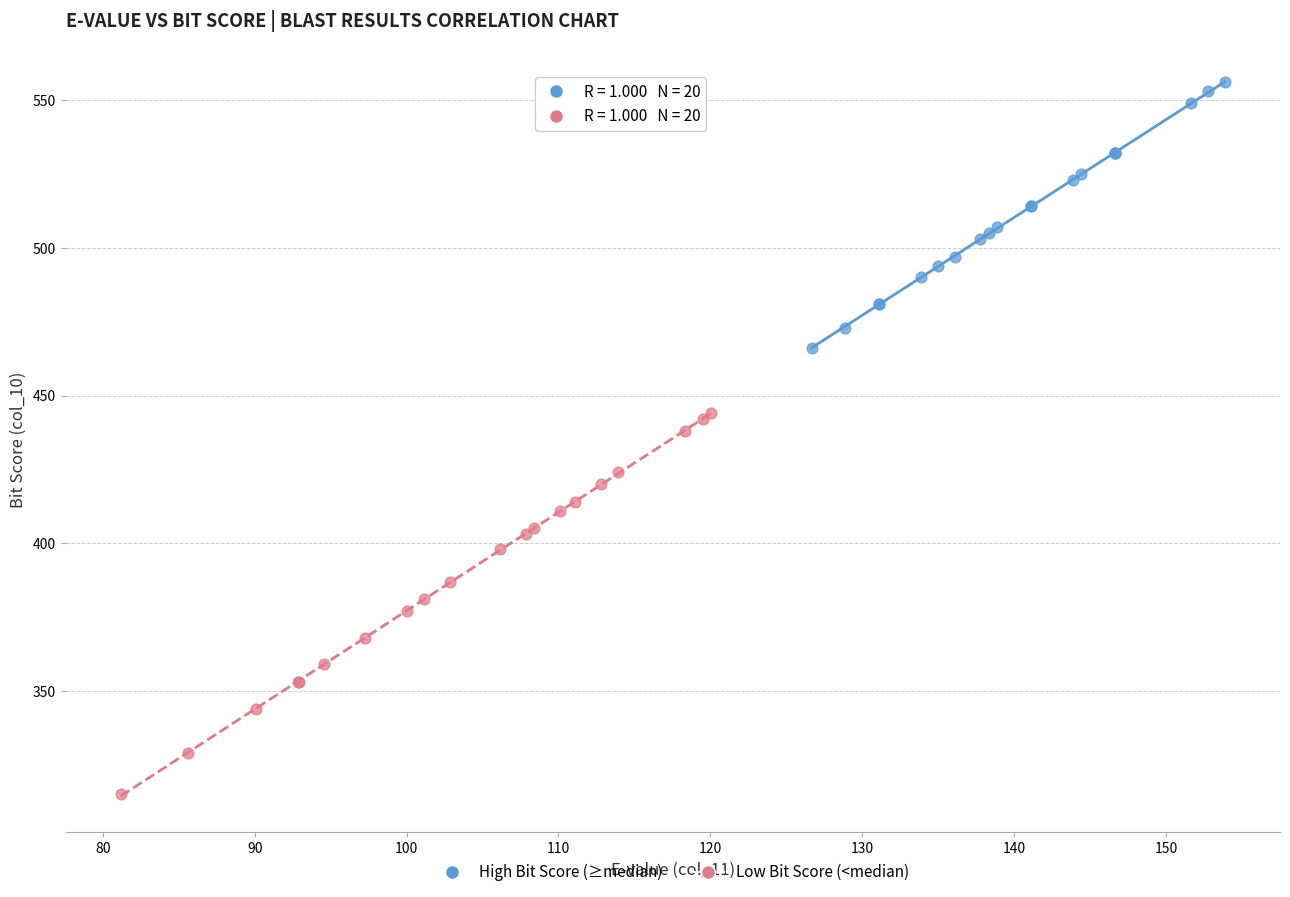

Which series reaches the maximum Y coordinate?

High Bit Score (≥median)